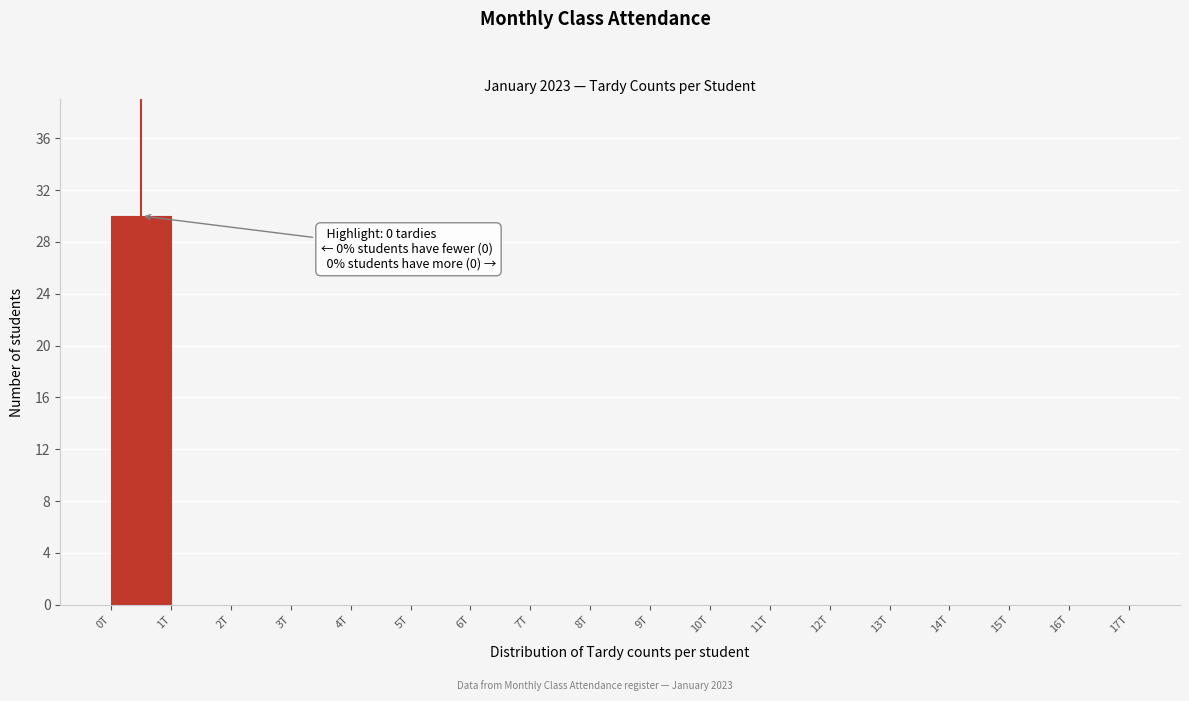

Reading left to right, extract all data points from this chart.

0T=30	1T=0	2T=0	3T=0	4T=0	5T=0	6T=0	7T=0	8T=0	9T=0	10T=0	11T=0	12T=0	13T=0	14T=0	15T=0	16T=0